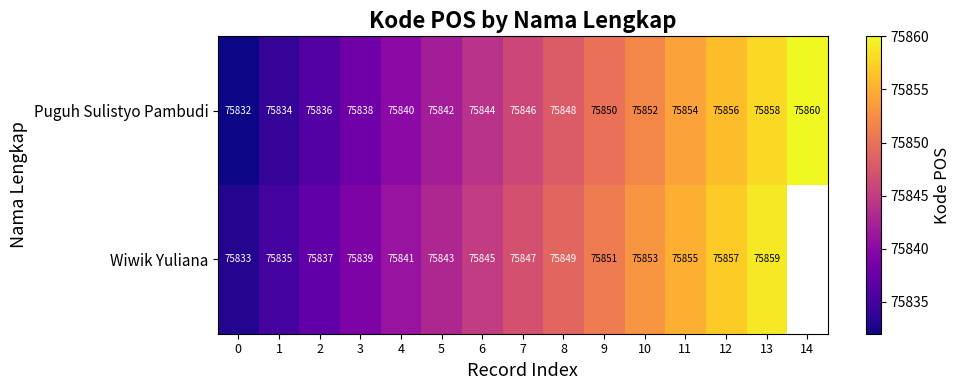

What is the highest value of the Puguh Sulistyo Pambudi series?

75860